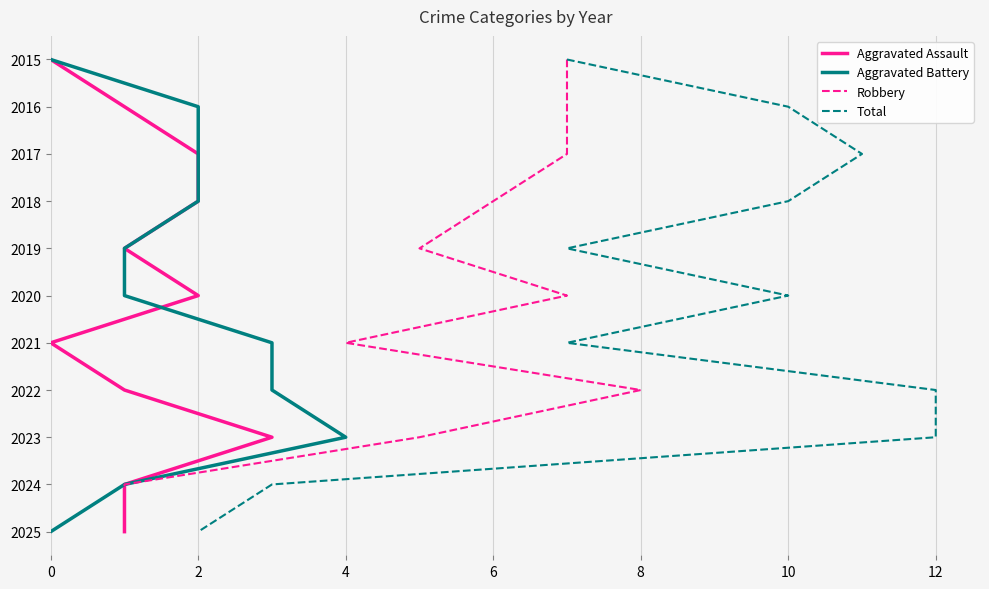

What is the difference between the Robbery values at 10 and 7?

2